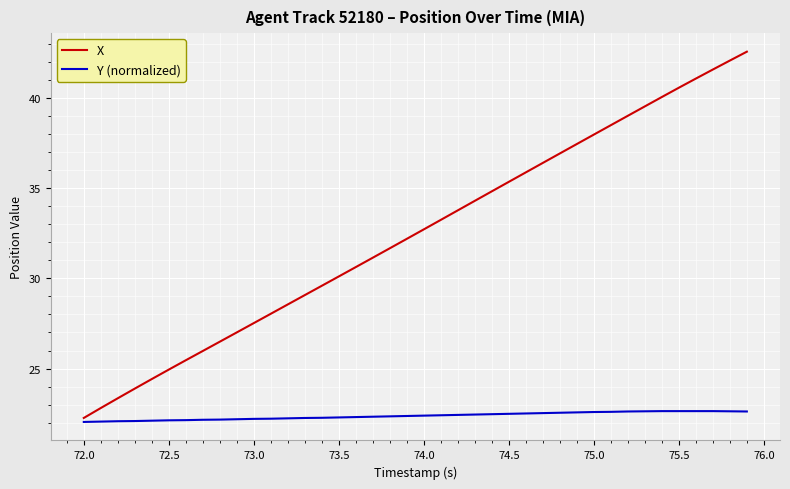

Which series has the largest range (max minus min)?

X